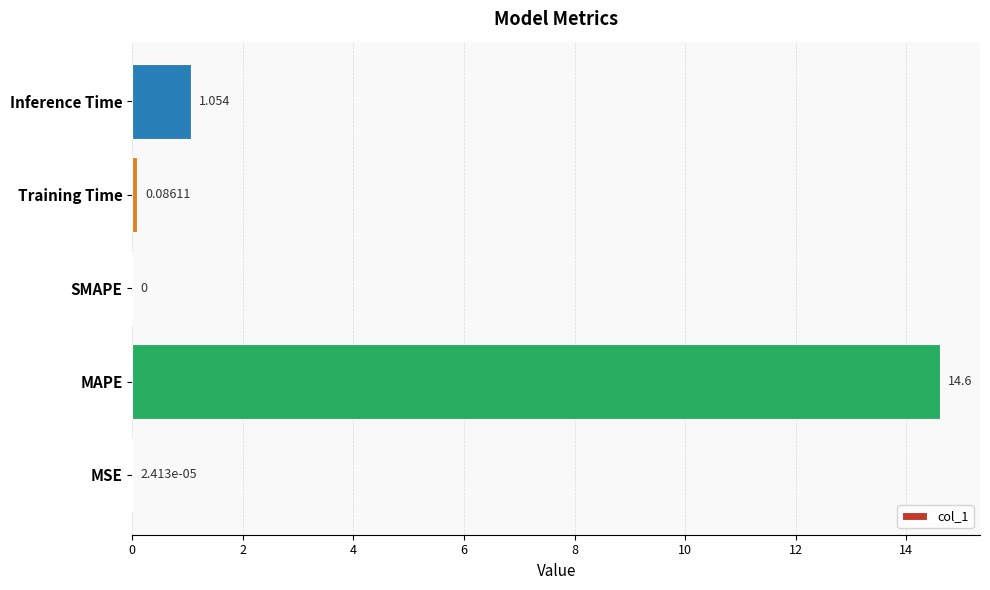

Count the number of values greater than 0.

4